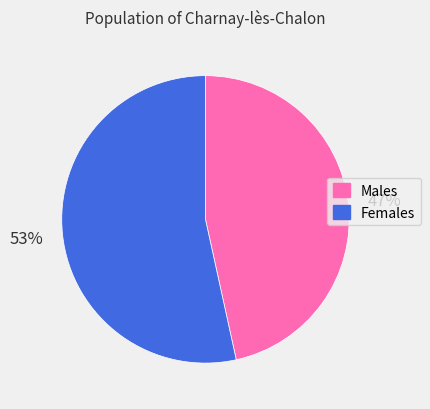

How many segments does this pie chart have?

2